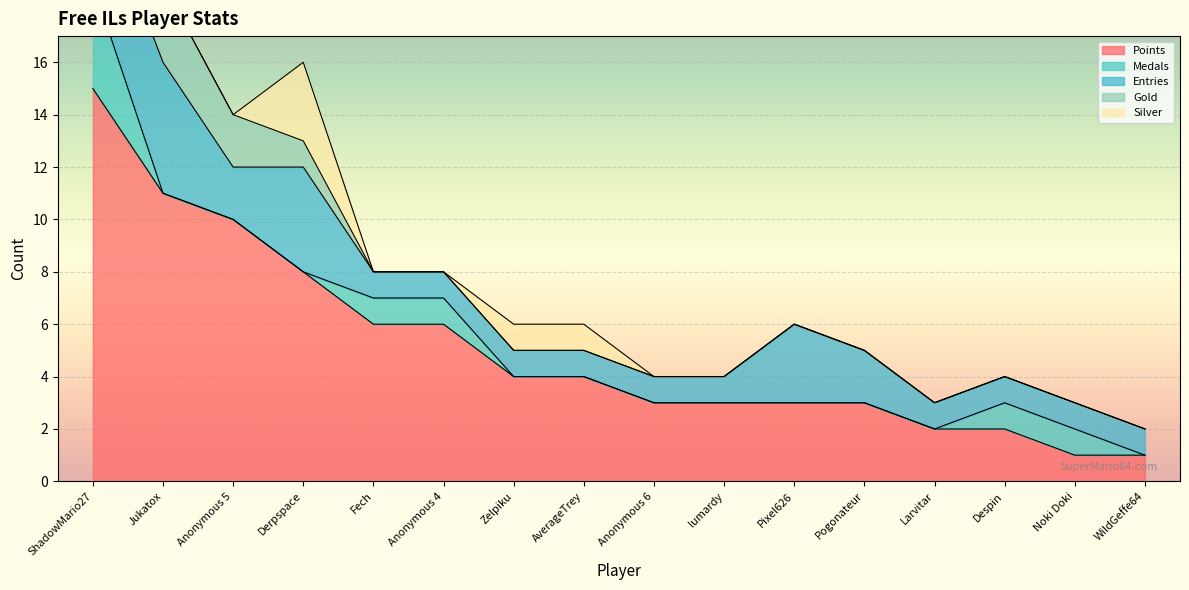

Which category has the highest value in the Silver series?

Derpspace